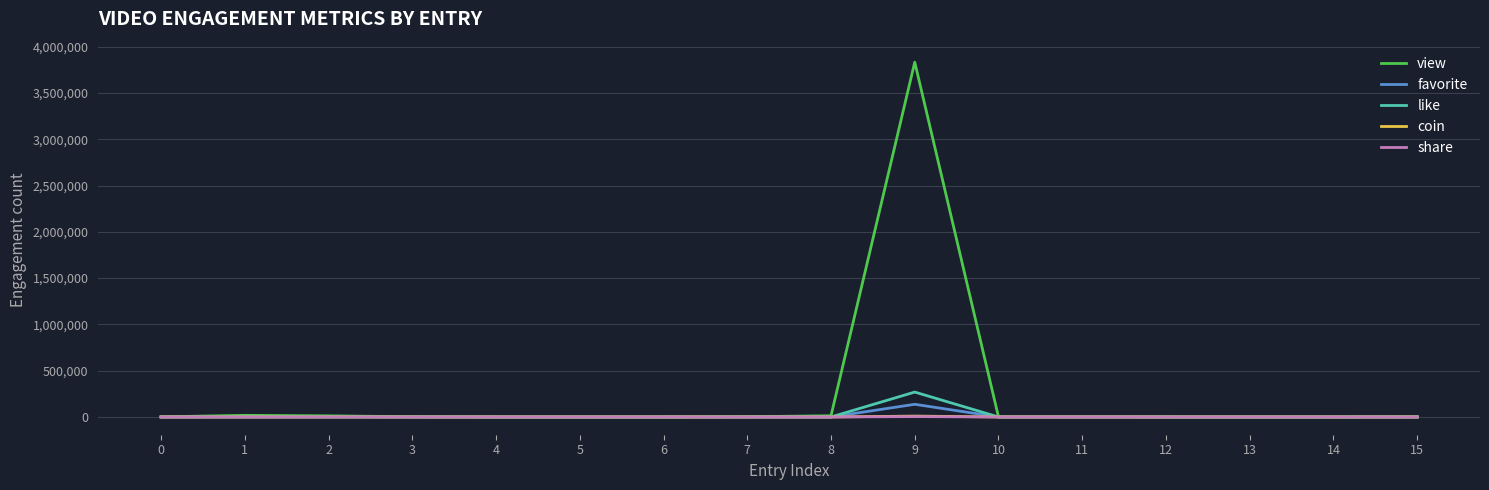

At which label does like first exceed 51?

1